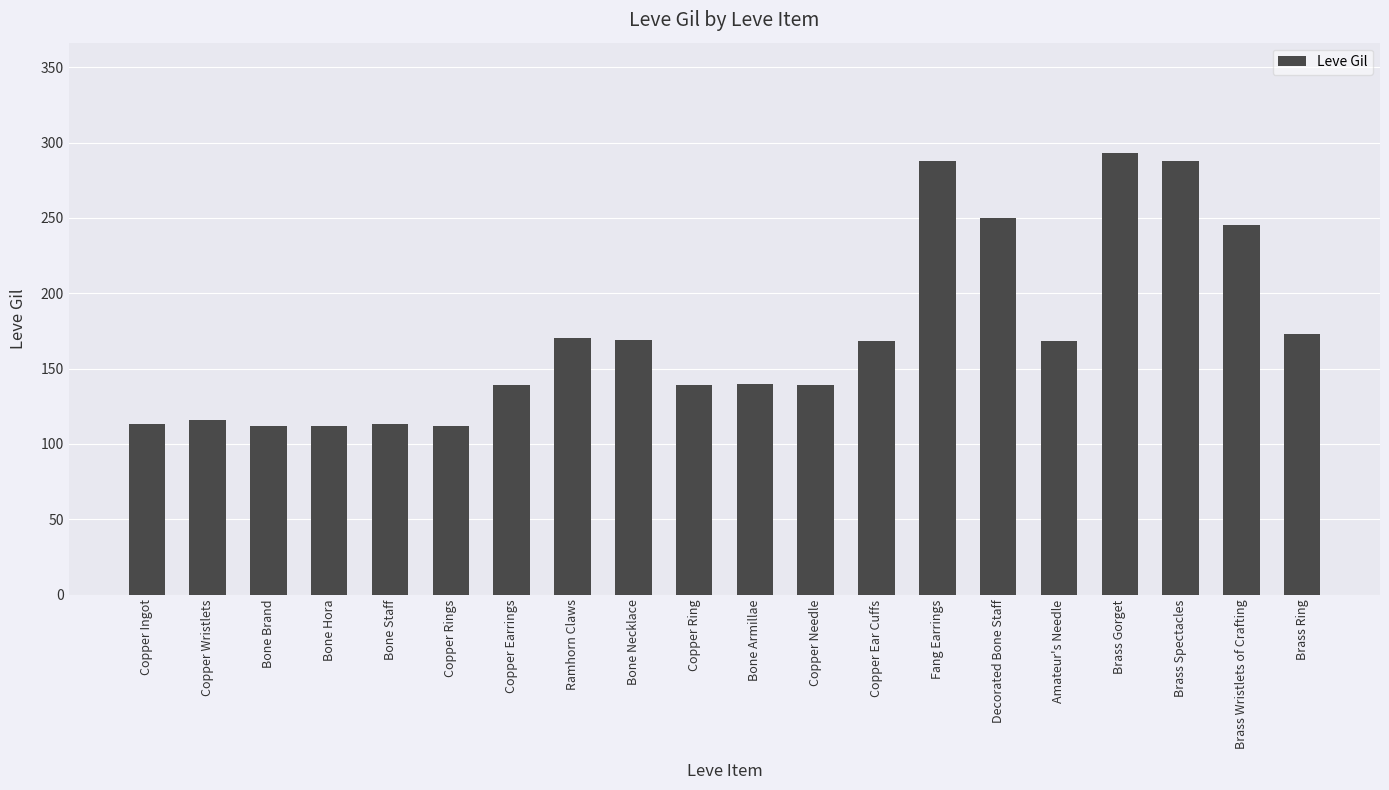

The value at Bone Brand is 112. True or false?

True